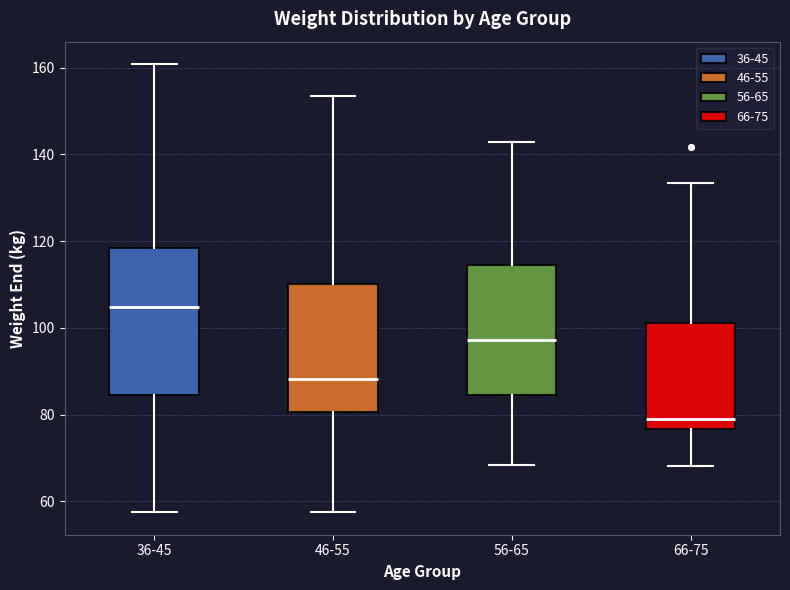

Where does the upper whisker of the box for 46-55 end on the y-axis? The values are not printed on the chart, so give them approximately, as read against the axis.

154